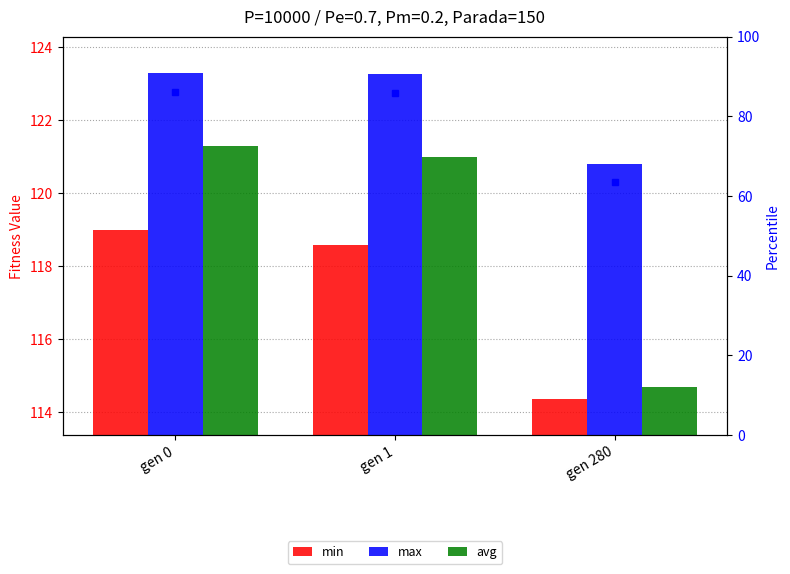

How many data points in min are above 118?

2